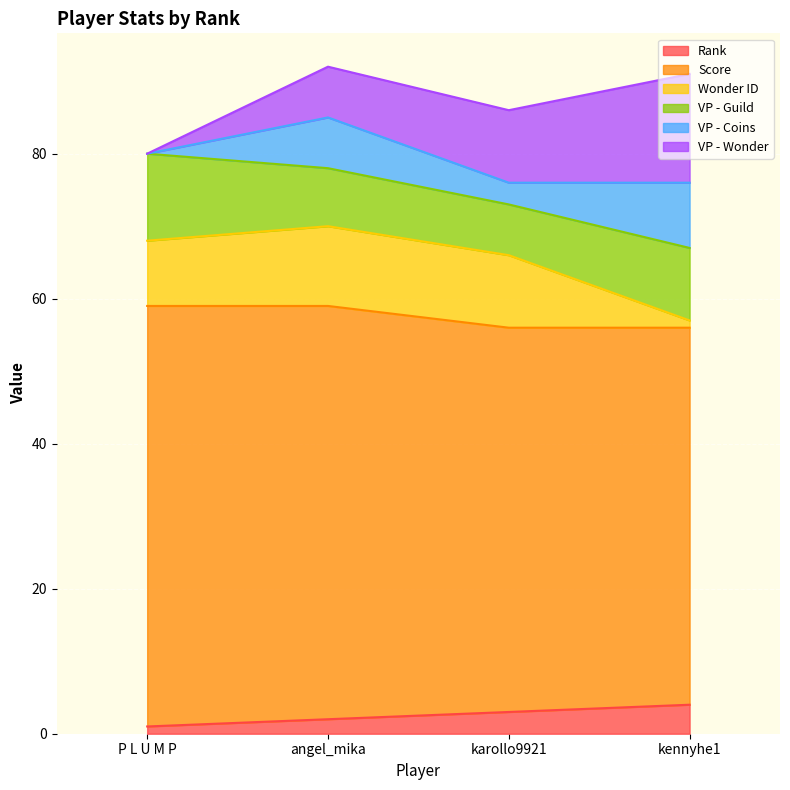

Which series has the largest range (max minus min)?

VP - Wonder